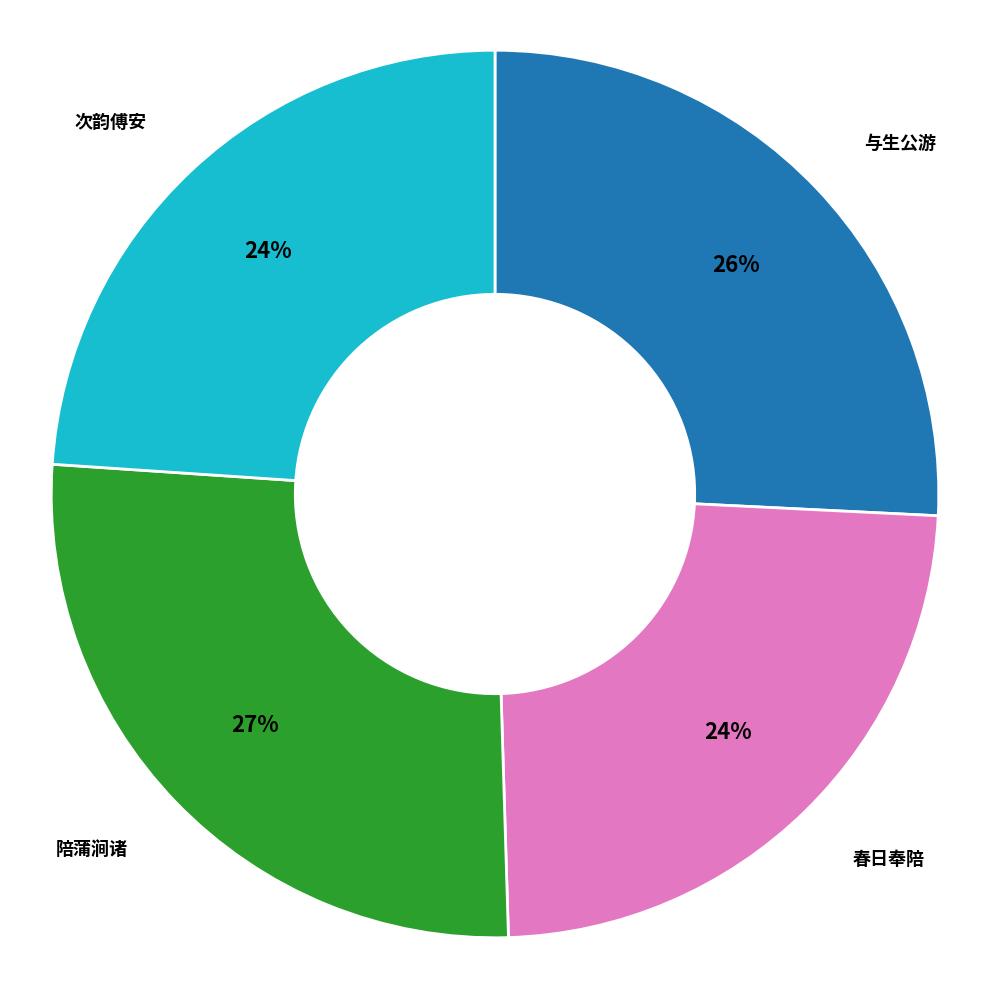

To the nearest percent, what is the average slice percentage?

25%